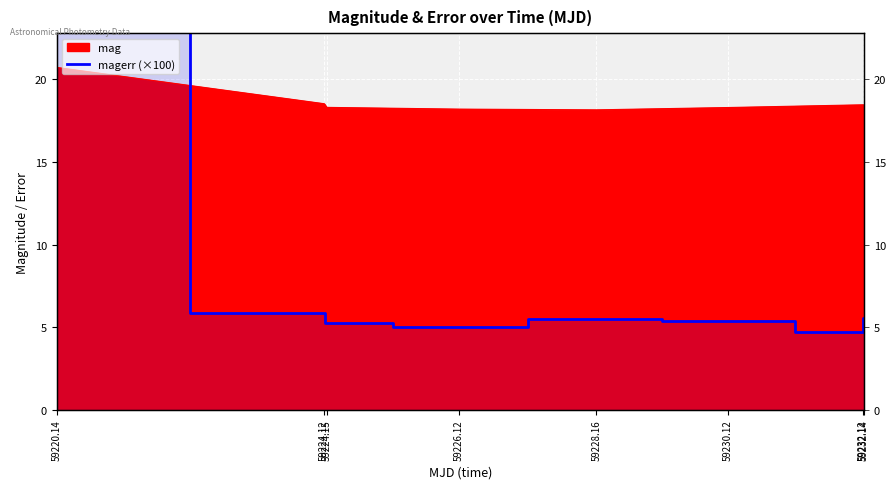

Count the number of values greater than 5.

7